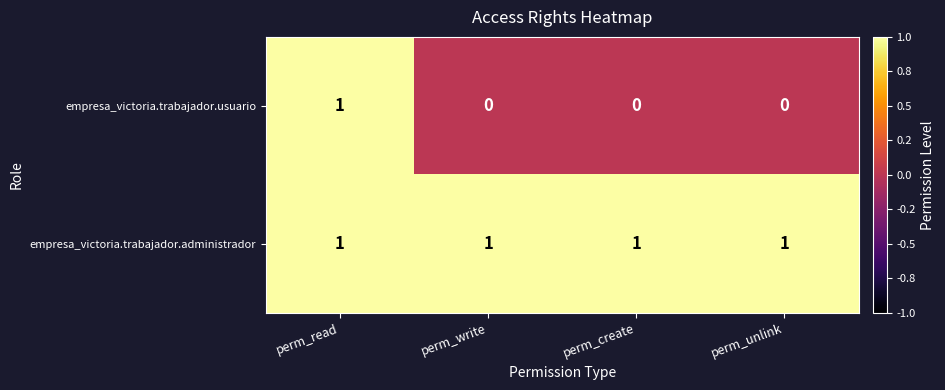

List the series in order of their overall mean, lowest first.

empresa_victoria.trabajador.usuario, empresa_victoria.trabajador.administrador